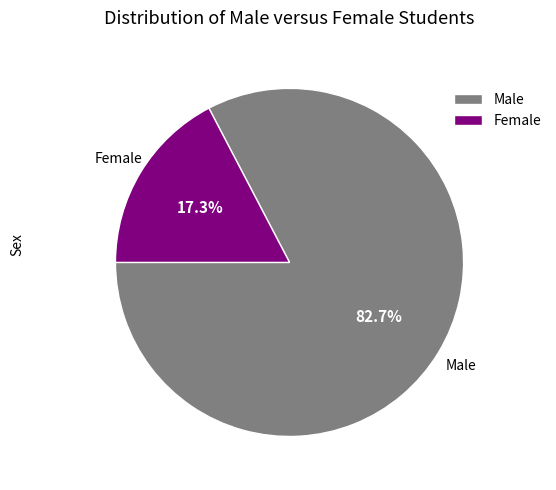

Rank the categories by value from highest to lowest.

Male, Female